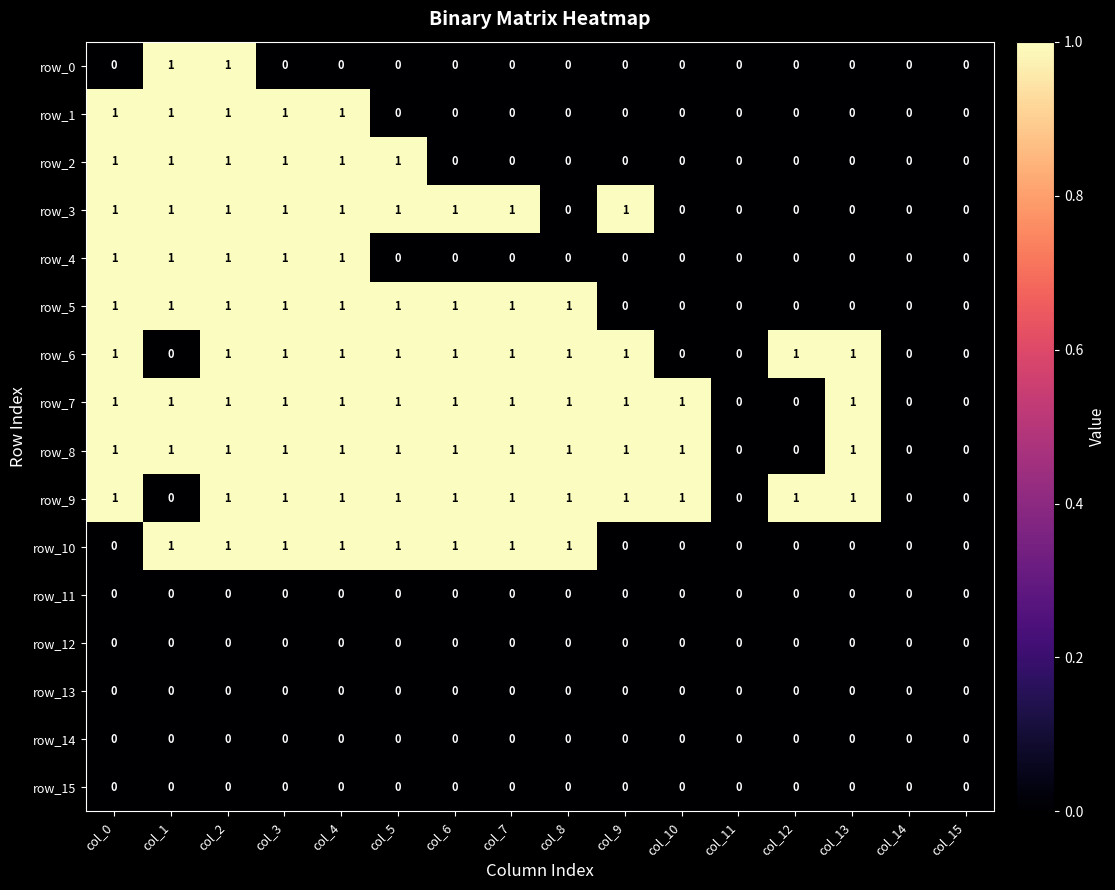

What is the total value across all series at col_9?

5